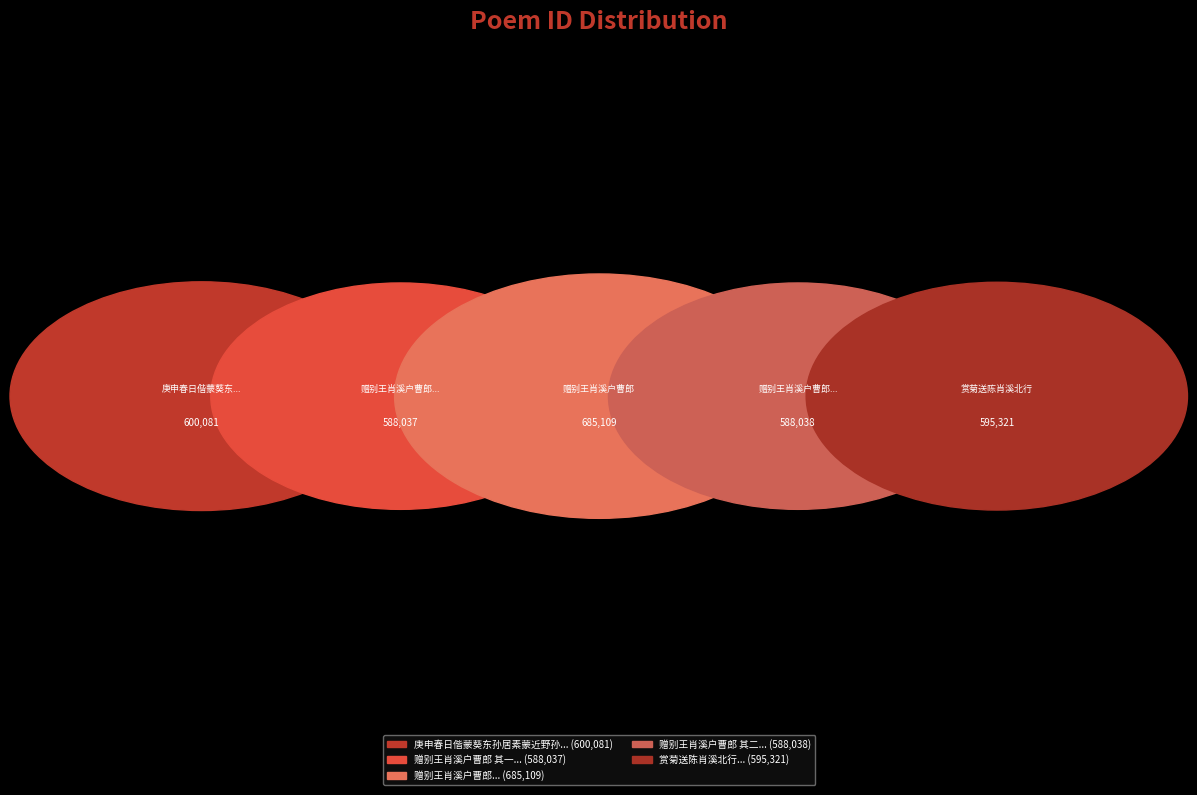

Count the number of slices in the pie.

5